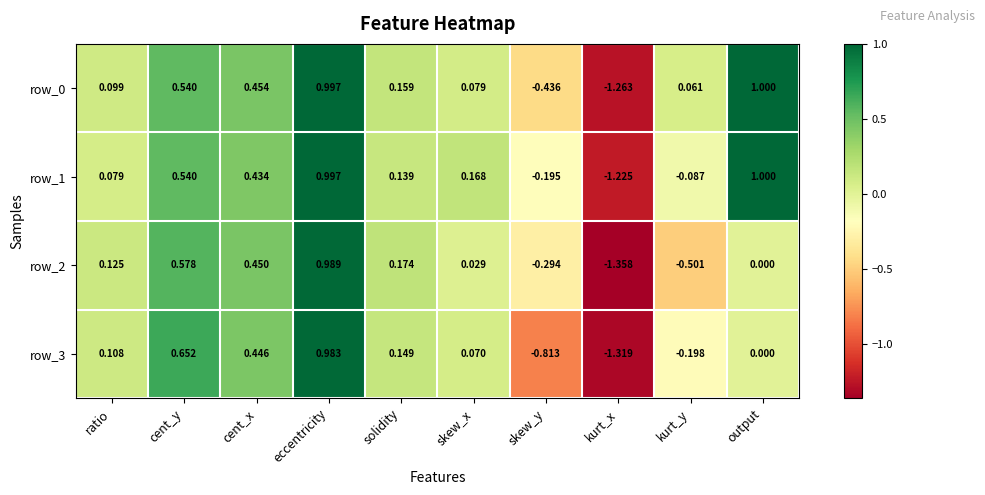

Which label corresponds to the smallest value in the chart?

kurt_x